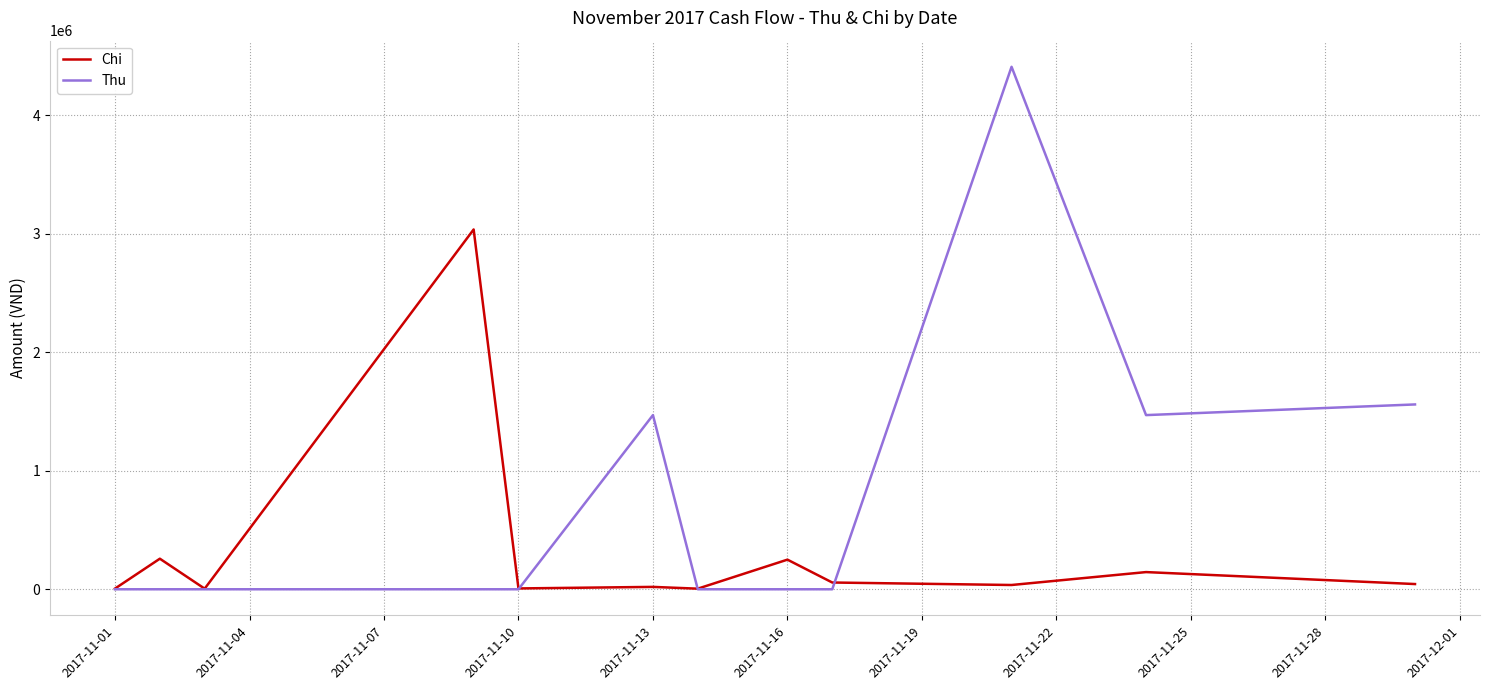

Which series has the largest total across all categories?

Thu